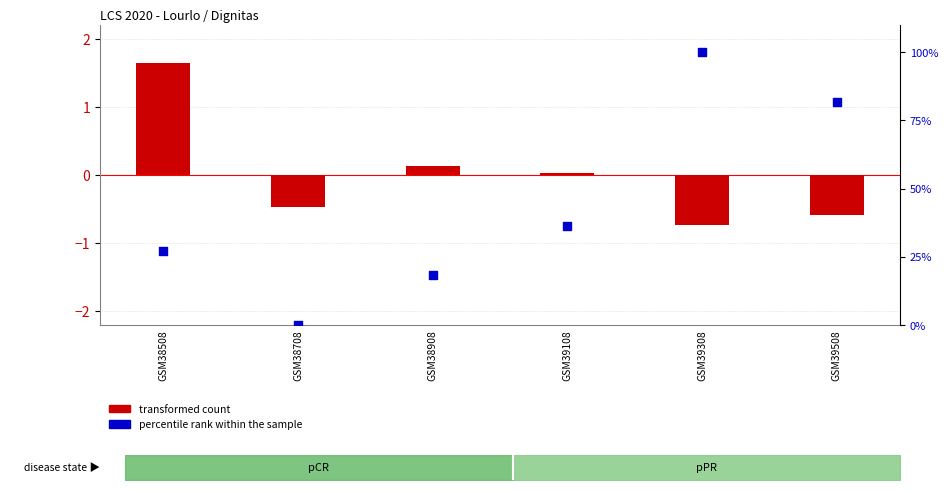

Is the value of percentile rank within the sample at GSM39508 greater than the value of transformed count at GSM39308?

Yes